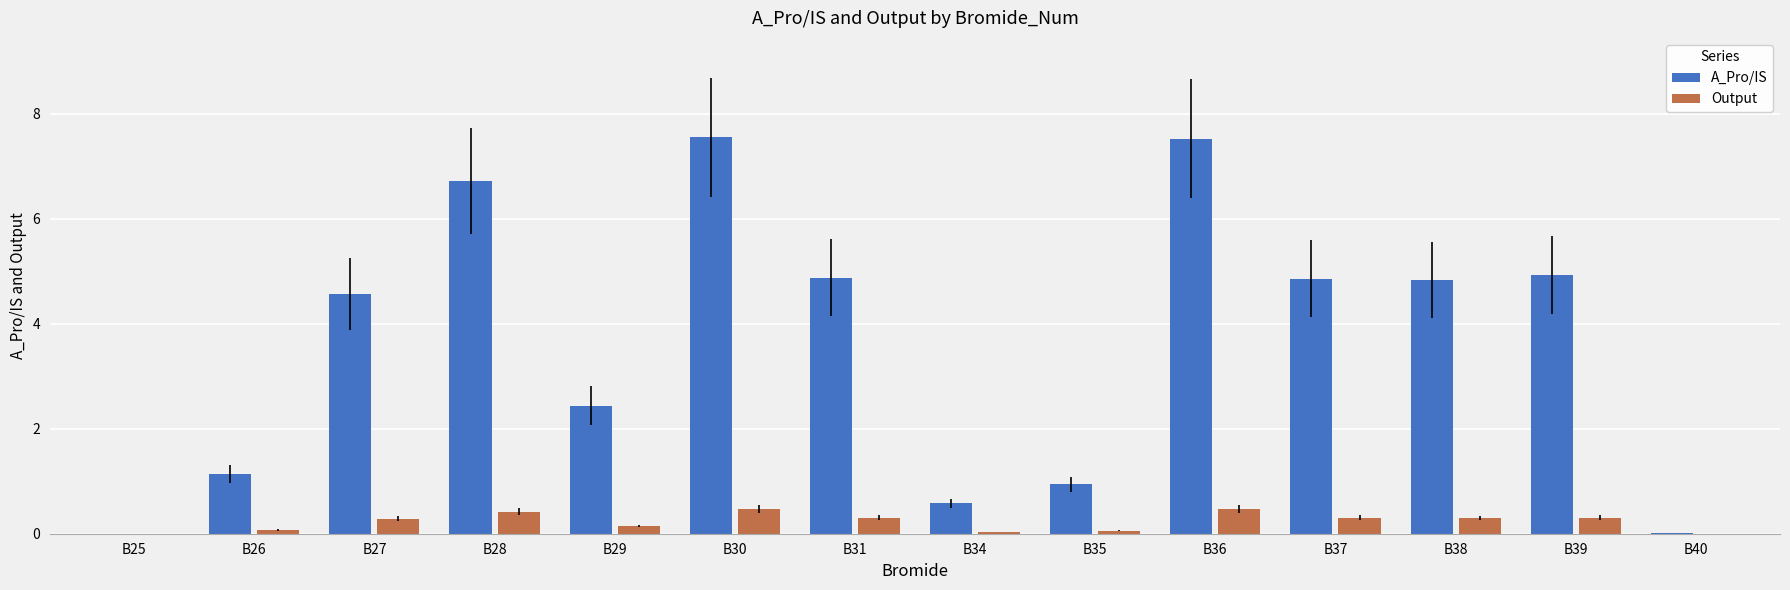

At which label is A_Pro/IS closest to 3?

B29